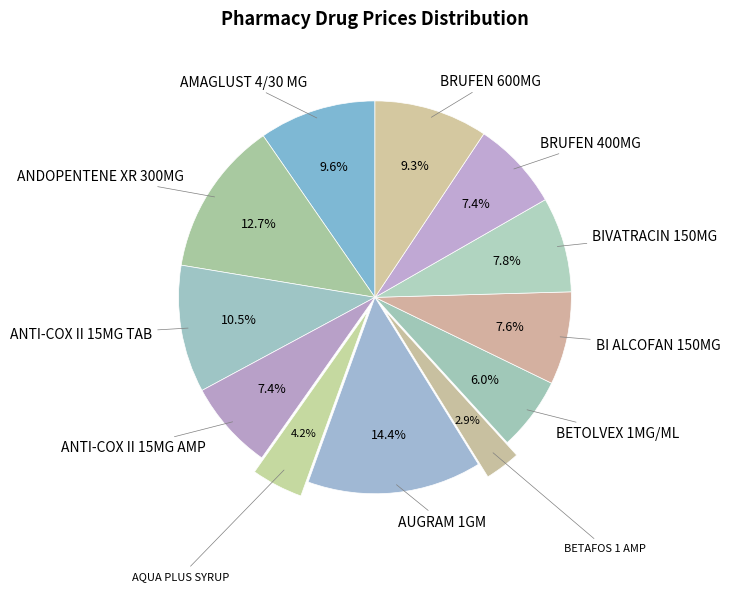

Count the number of slices in the pie.

12